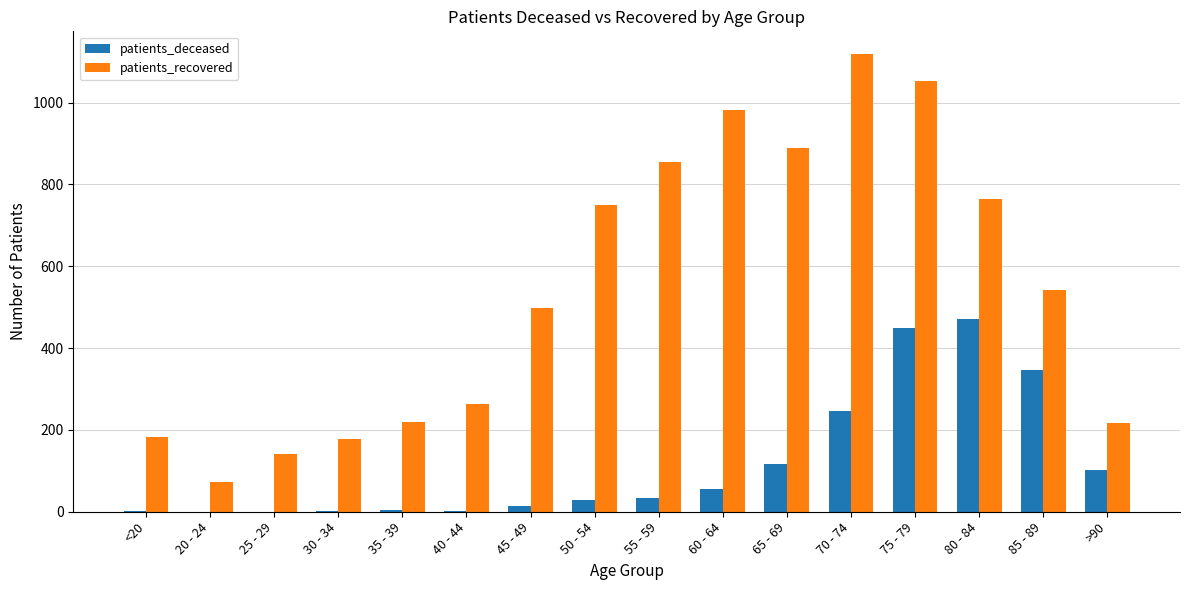

What is the sum of all patients_deceased values?

1873